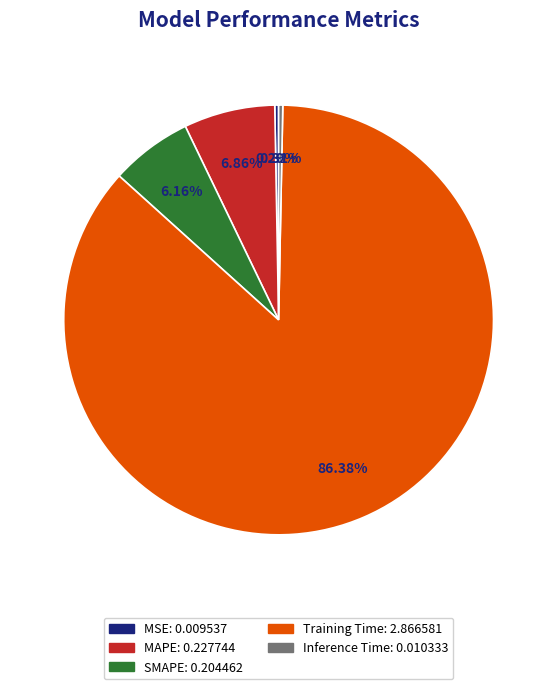

Combined, do Inference Time and MAPE account for over 50%?

No